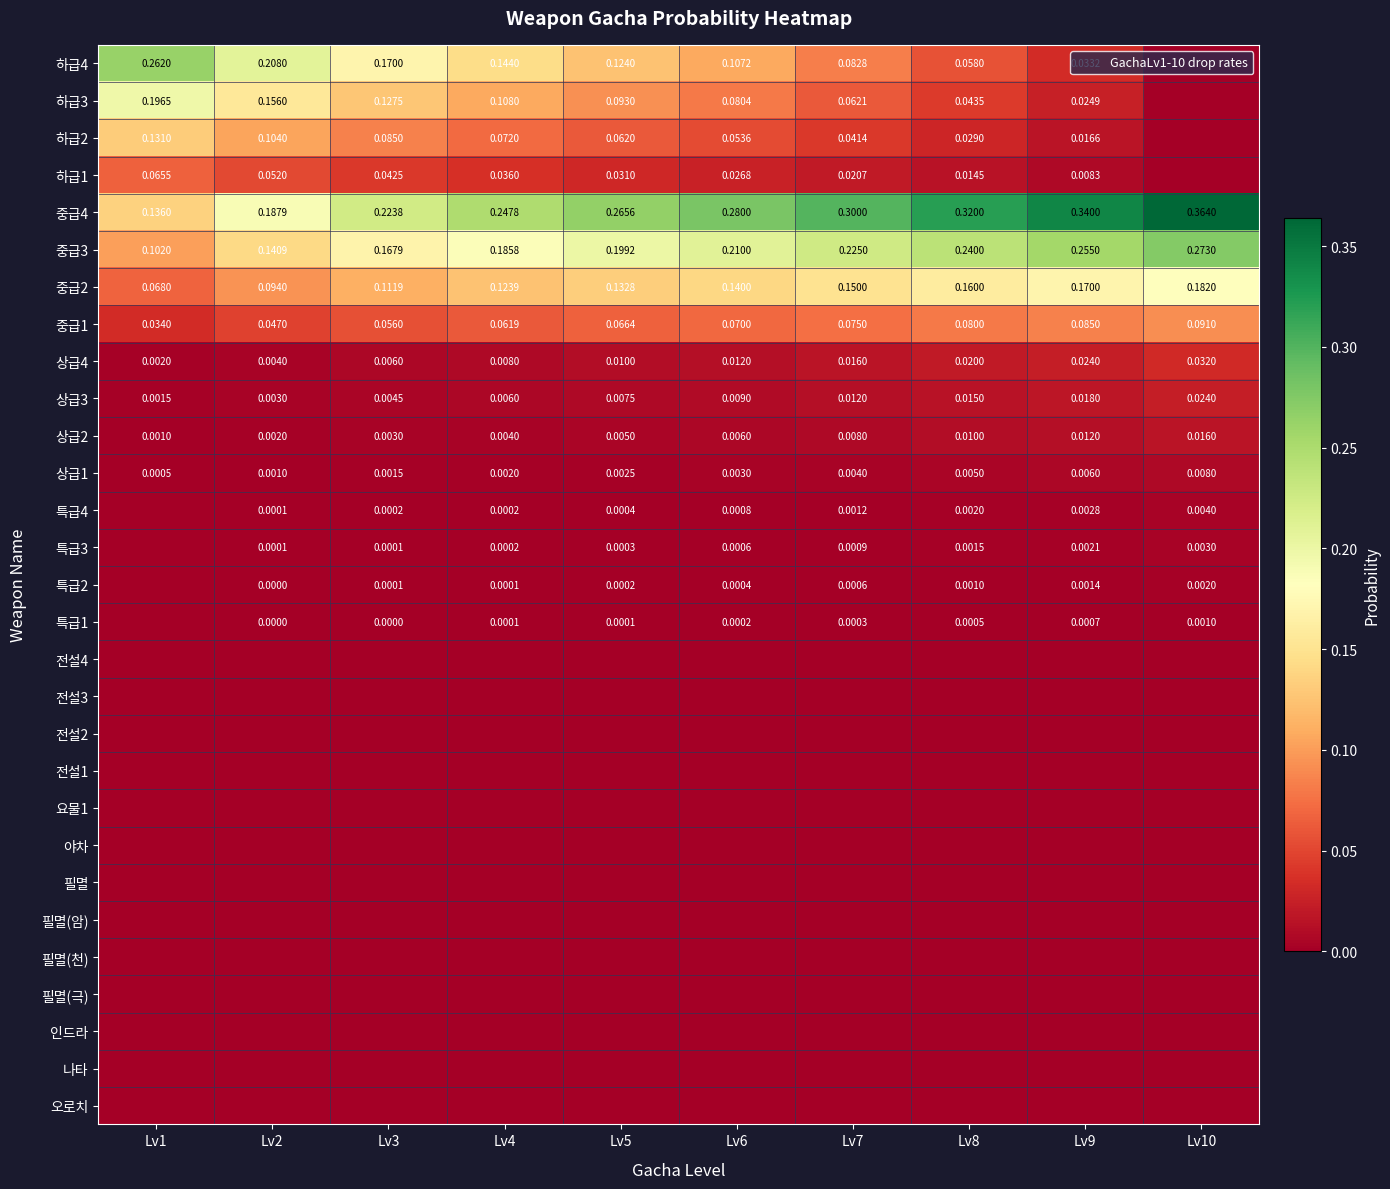

Is the value of 상급2 at Lv10 greater than the value of 인드라 at Lv8?

Yes